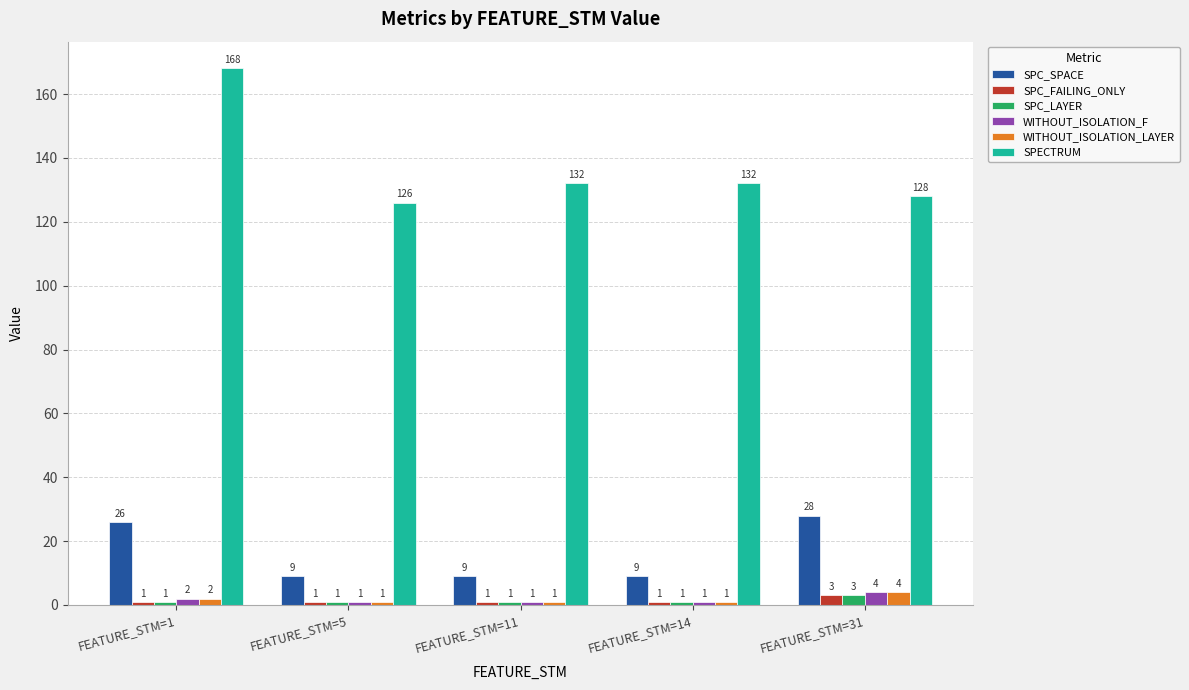

What is the maximum value for SPC_FAILING_ONLY?

3